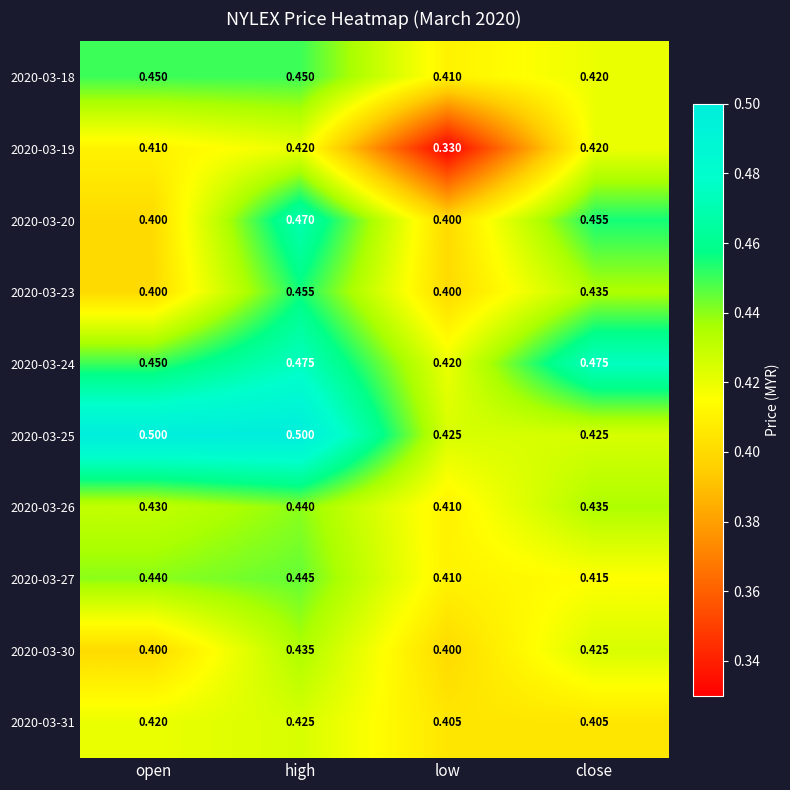

Is the value of 2020-03-18 at open greater than the value of 2020-03-26 at low?

Yes